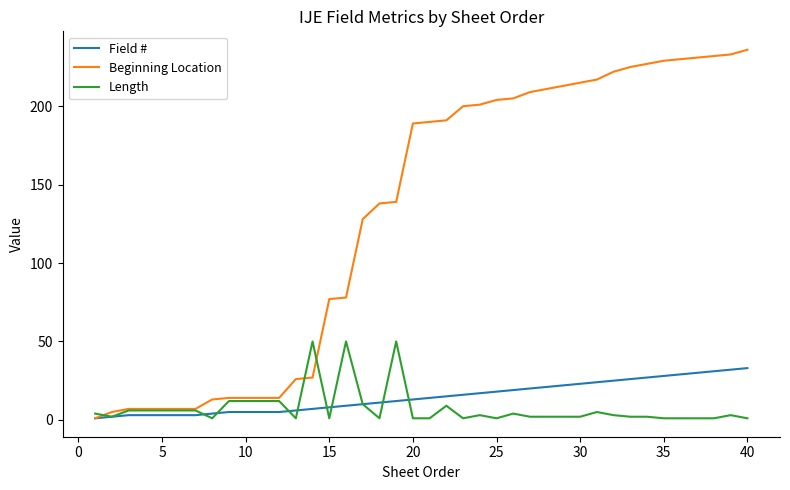

Which series has the widest spread of values?

Beginning Location